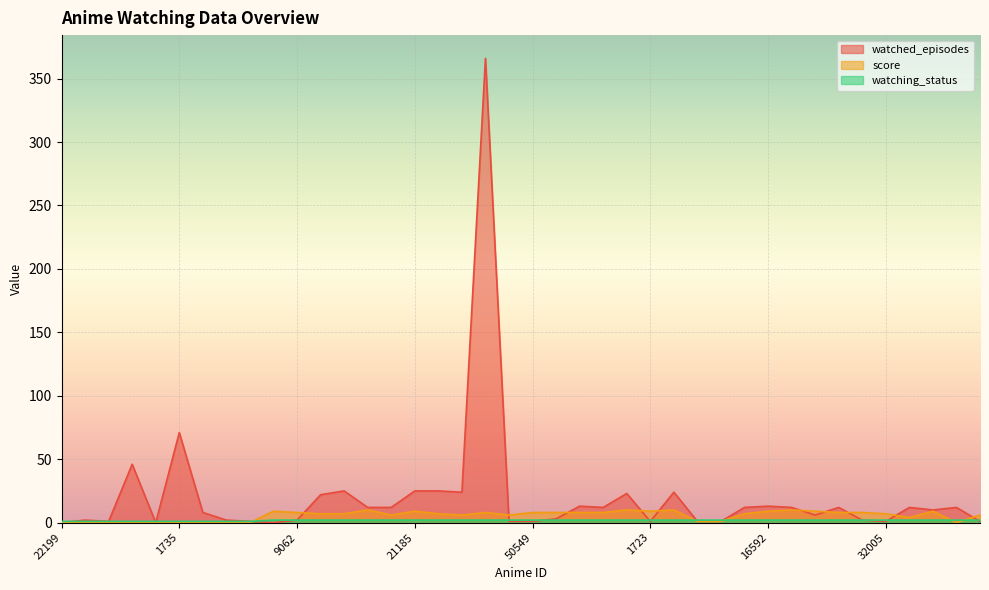

What position from the right is 5356?

18